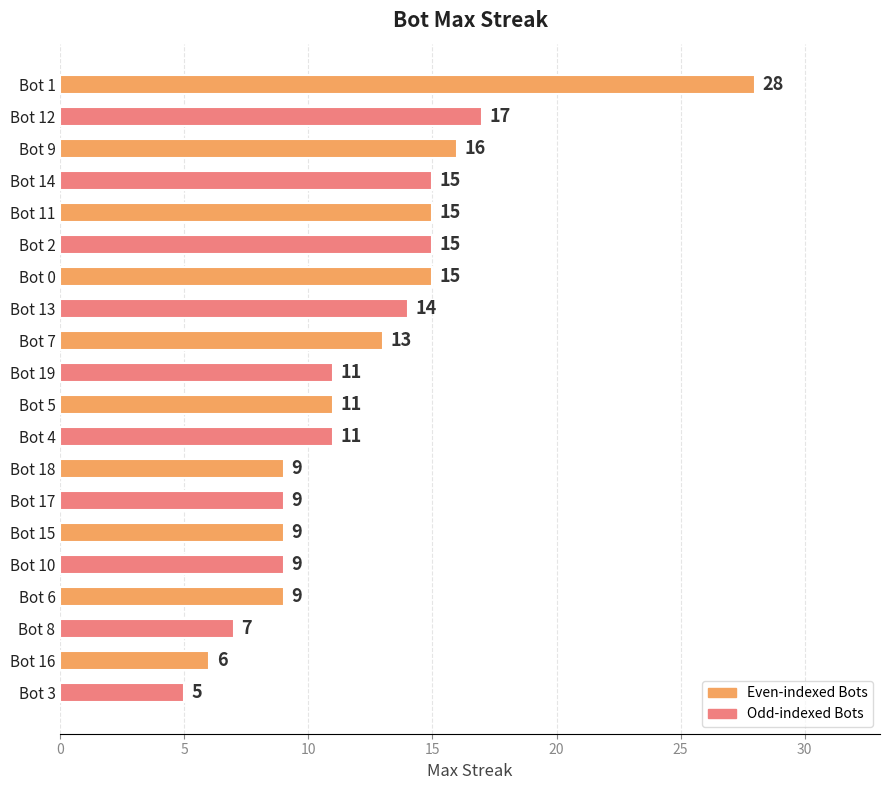

What is the smallest value displayed?

5